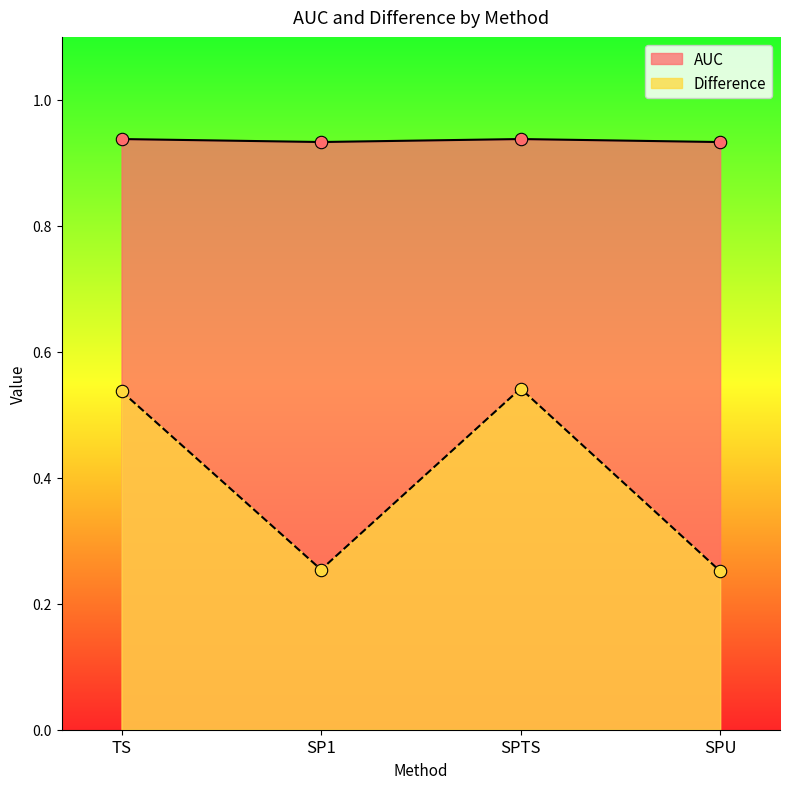

Which series has the largest total across all categories?

AUC